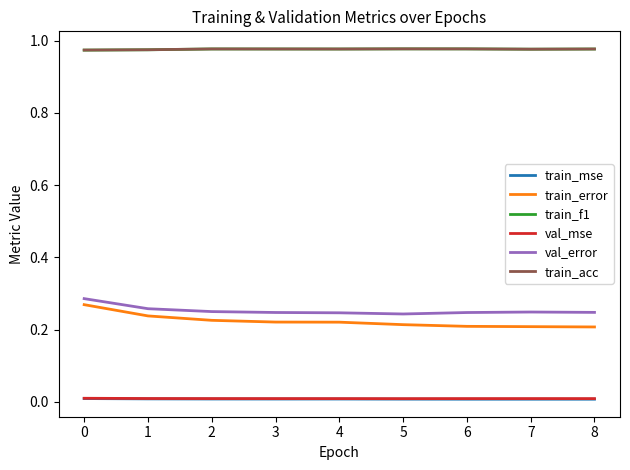

The value of val_error at 6 is 0.2. True or false?

True